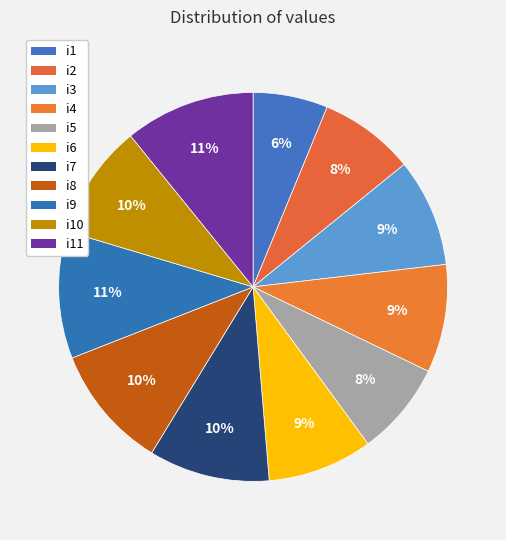

How many slices are in this pie chart?

11